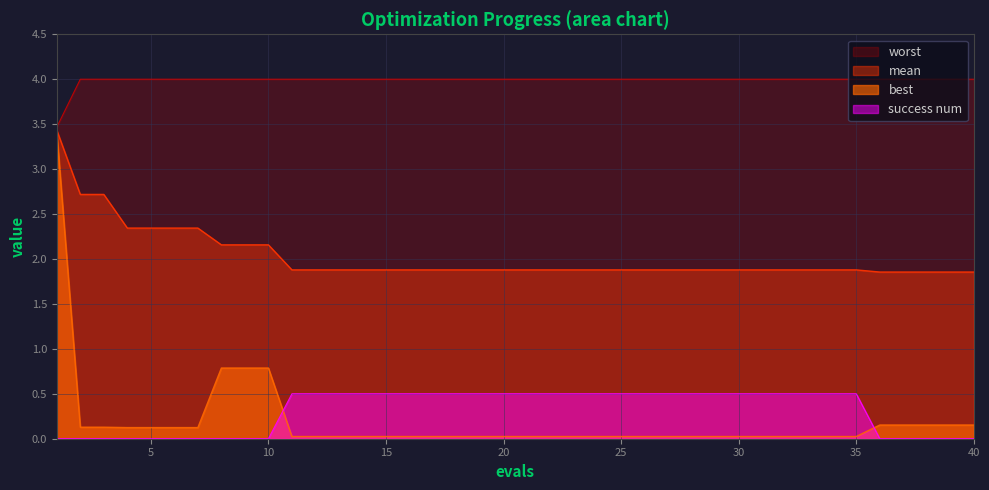

Reading left to right, transcribe all the data shown in this chart.

mean: 3.4	2.7	2.7	2.3	2.3	2.3	2.3	2.2	2.2	2.2	1.9	1.9	1.9	1.9	1.9	1.9	1.9	1.9	1.9	1.9	1.9	1.9	1.9	1.9	1.9	1.9	1.9	1.9	1.9	1.9	1.9	1.9	1.9	1.9	1.9	1.9	1.9	1.9	1.9	1.9
best: 3.4	0.1	0.1	0.1	0.1	0.1	0.1	0.8	0.8	0.8	0.0	0.0	0.0	0.0	0.0	0.0	0.0	0.0	0.0	0.0	0.0	0.0	0.0	0.0	0.0	0.0	0.0	0.0	0.0	0.0	0.0	0.0	0.0	0.0	0.0	0.2	0.2	0.2	0.2	0.2
worst: 3.5	4.0	4.0	4.0	4.0	4.0	4.0	4.0	4.0	4.0	4.0	4.0	4.0	4.0	4.0	4.0	4.0	4.0	4.0	4.0	4.0	4.0	4.0	4.0	4.0	4.0	4.0	4.0	4.0	4.0	4.0	4.0	4.0	4.0	4.0	4.0	4.0	4.0	4.0	4.0
success_num: 0.0	0.0	0.0	0.0	0.0	0.0	0.0	0.0	0.0	0.0	0.5	0.5	0.5	0.5	0.5	0.5	0.5	0.5	0.5	0.5	0.5	0.5	0.5	0.5	0.5	0.5	0.5	0.5	0.5	0.5	0.5	0.5	0.5	0.5	0.5	0.0	0.0	0.0	0.0	0.0